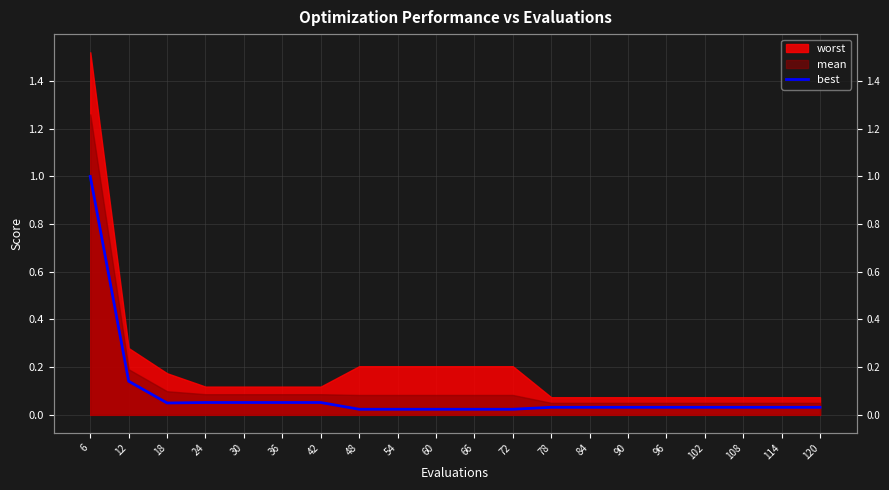

Which category has the lowest value across all series?

48